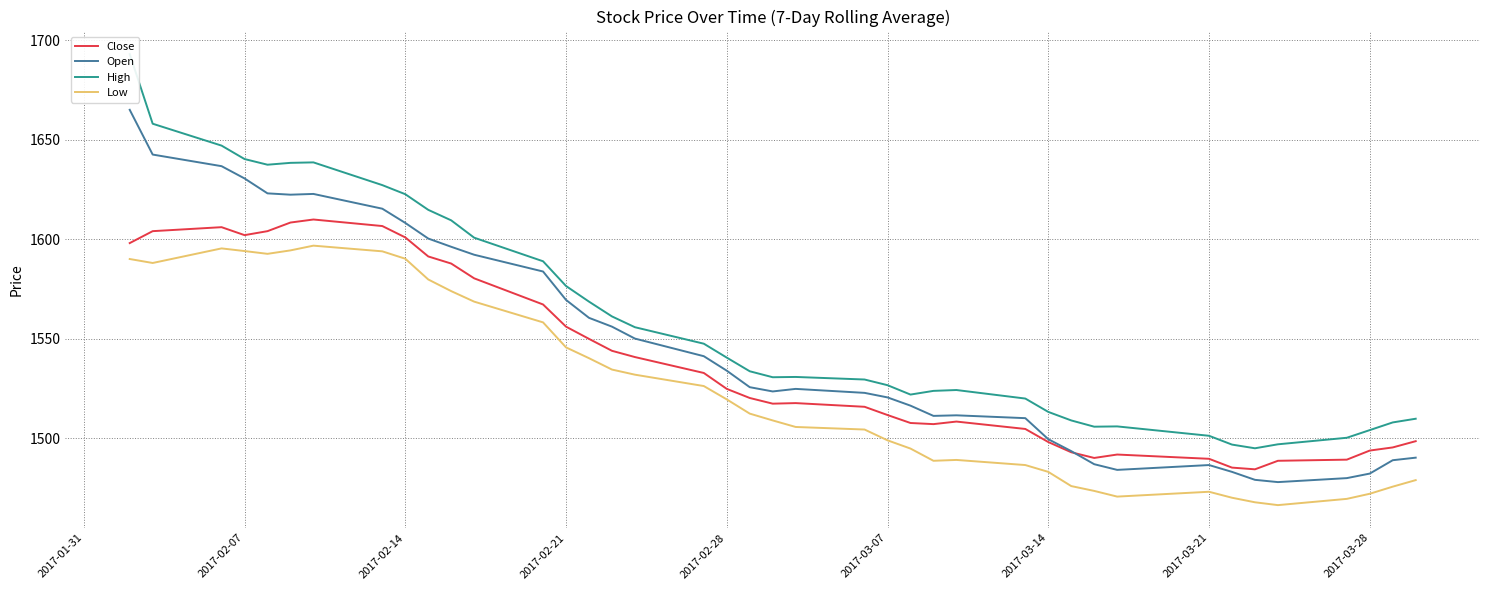

What is the difference between the maximum and minimum values in the Close series?

125.6